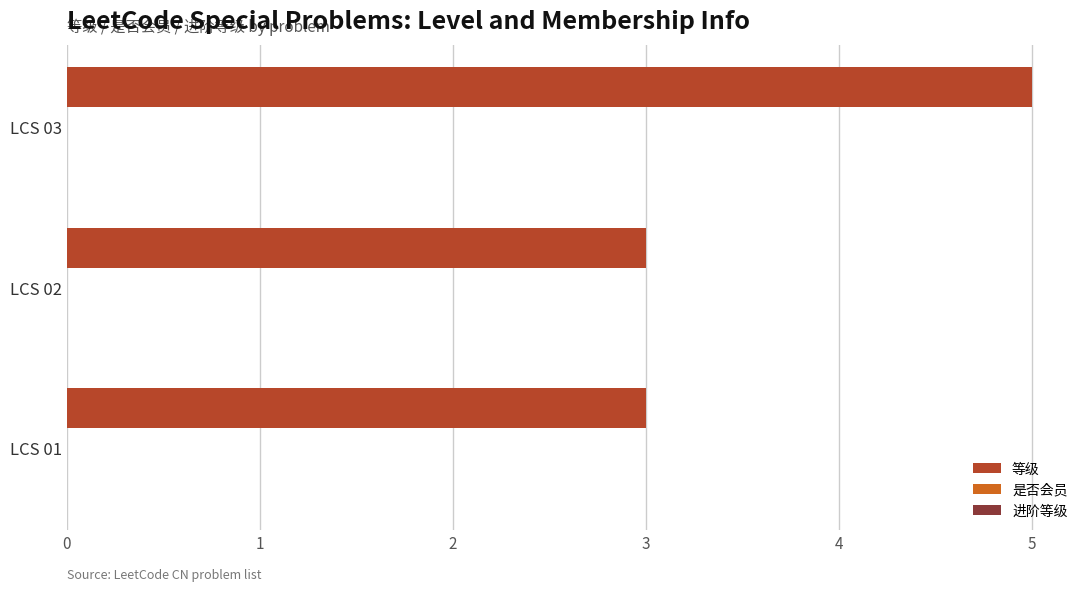

What is the smallest value displayed?

3